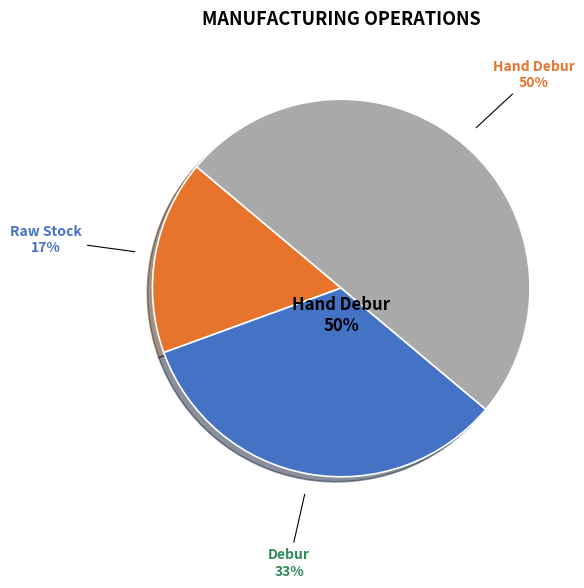

How much of the chart is everything except Debur?

66.7%